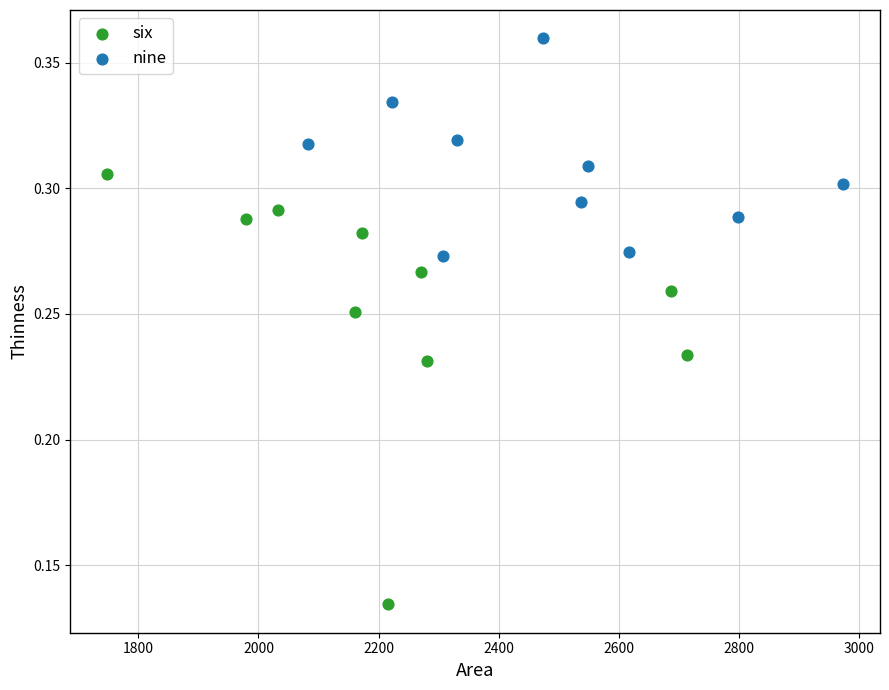

Which series contains the lowest Y value?

six